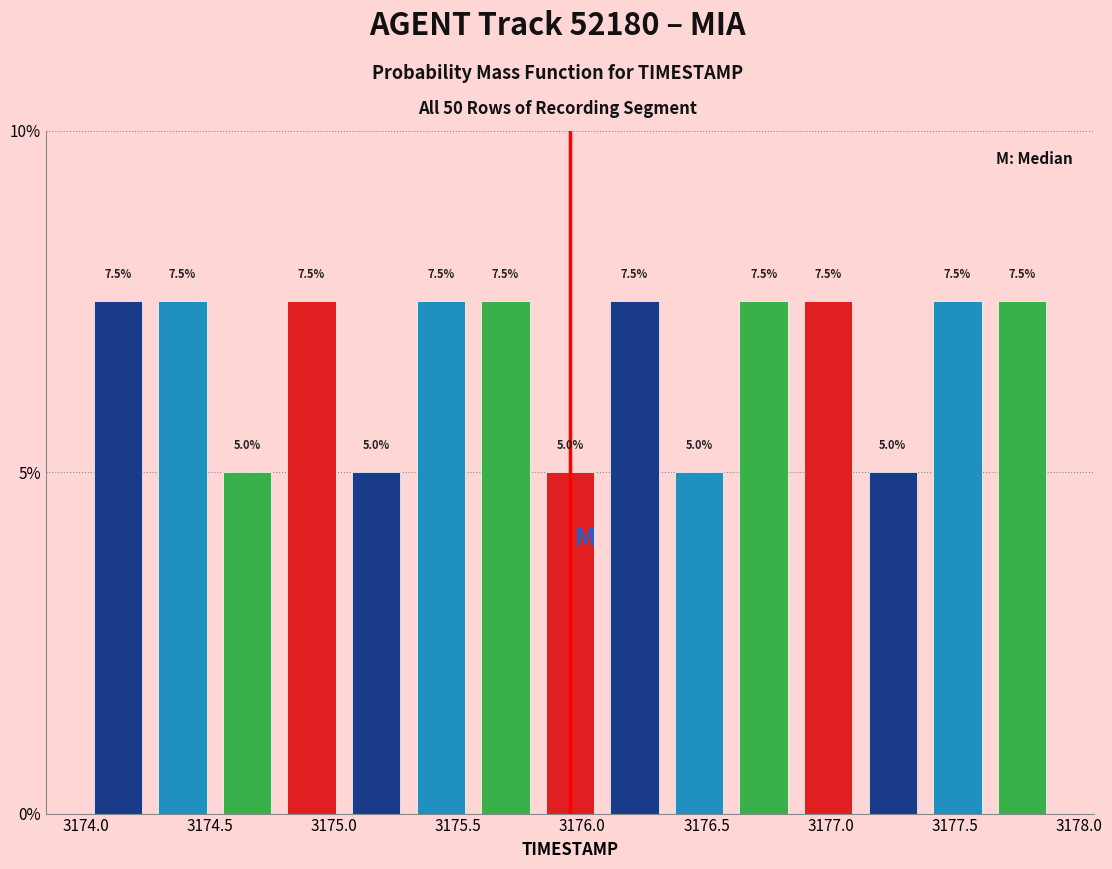

What is the height of the bar covering 3175.04 to 3175.30 on the x-axis? The bar edges are not printed on the chart, so give them approximately, as read against the axis.

5.0